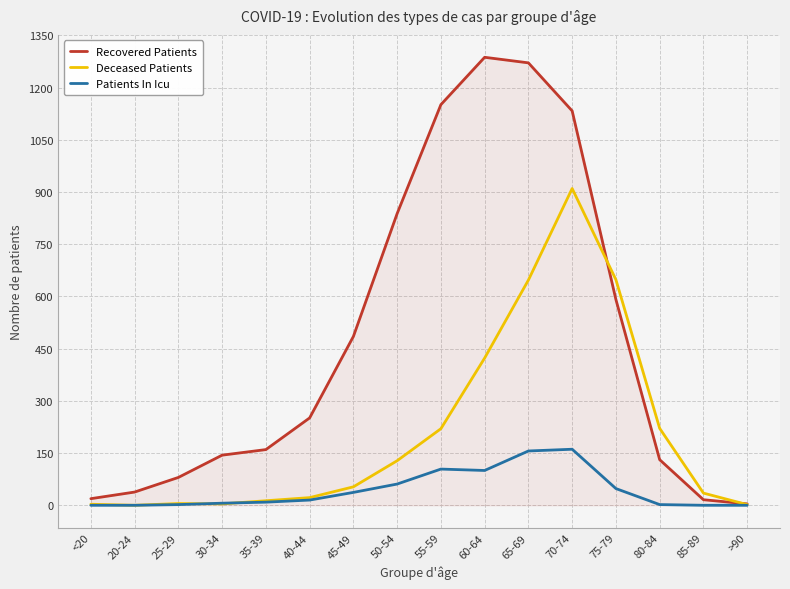

What is the sum of all Deceased Patients values?

3334